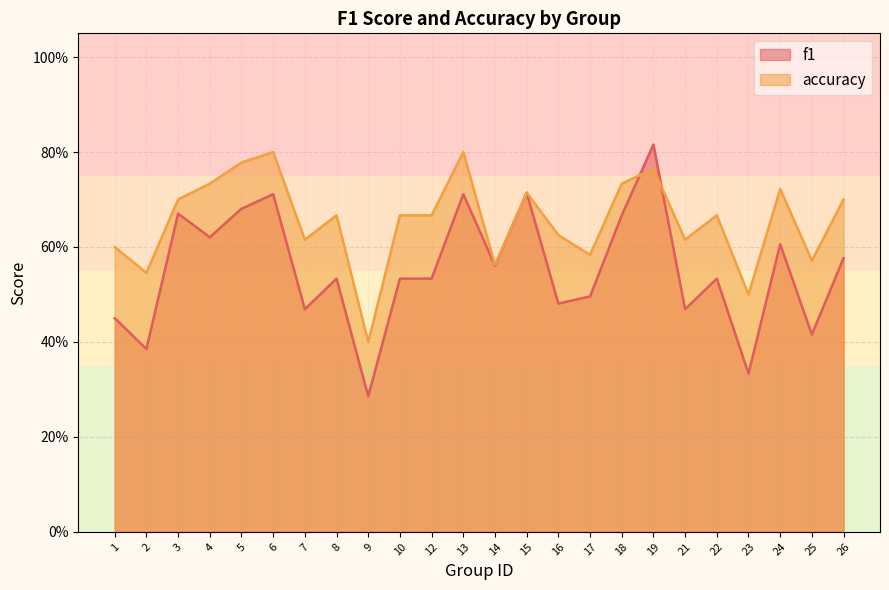

How many lines are shown in the chart?

2